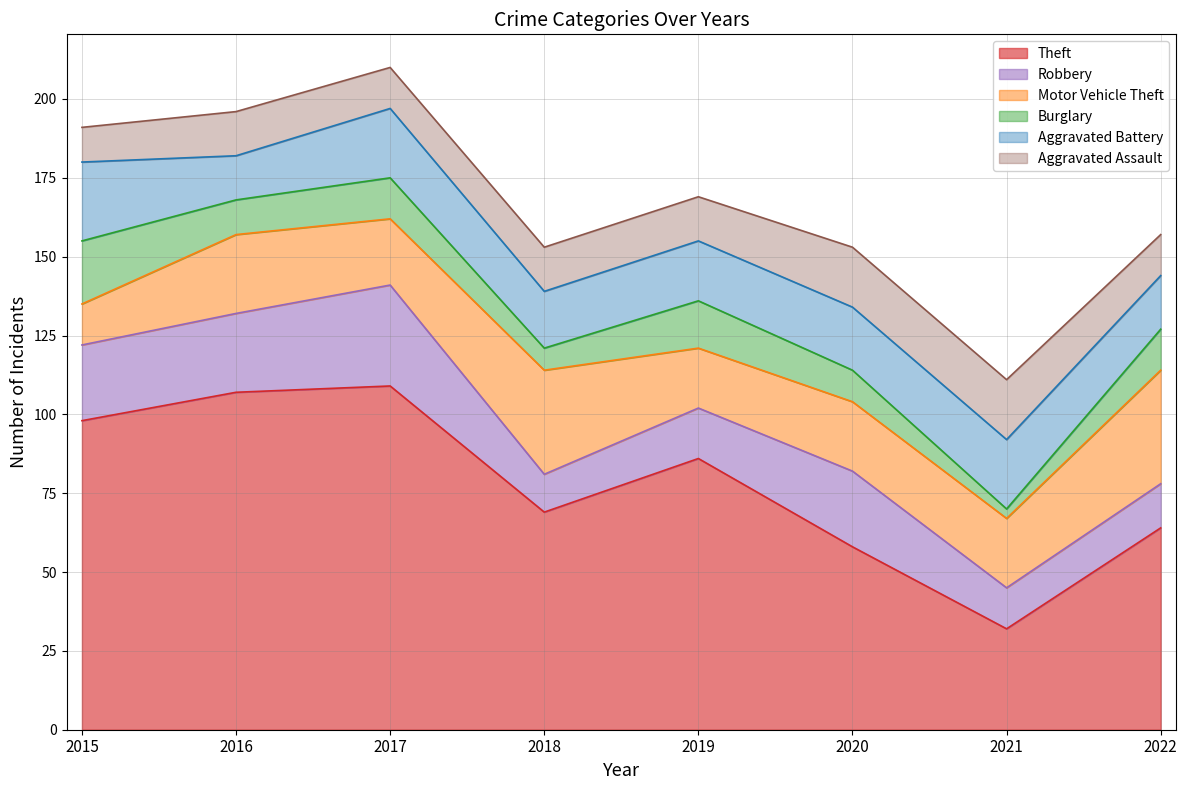

Does the chart display data point markers on the line(s)?

No